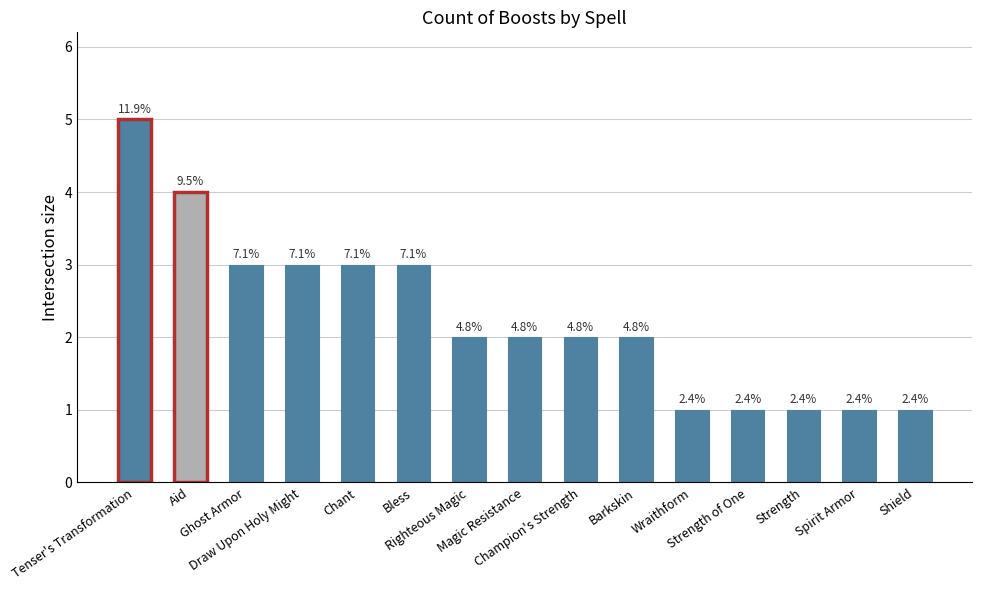

How many bars are there in total?

15